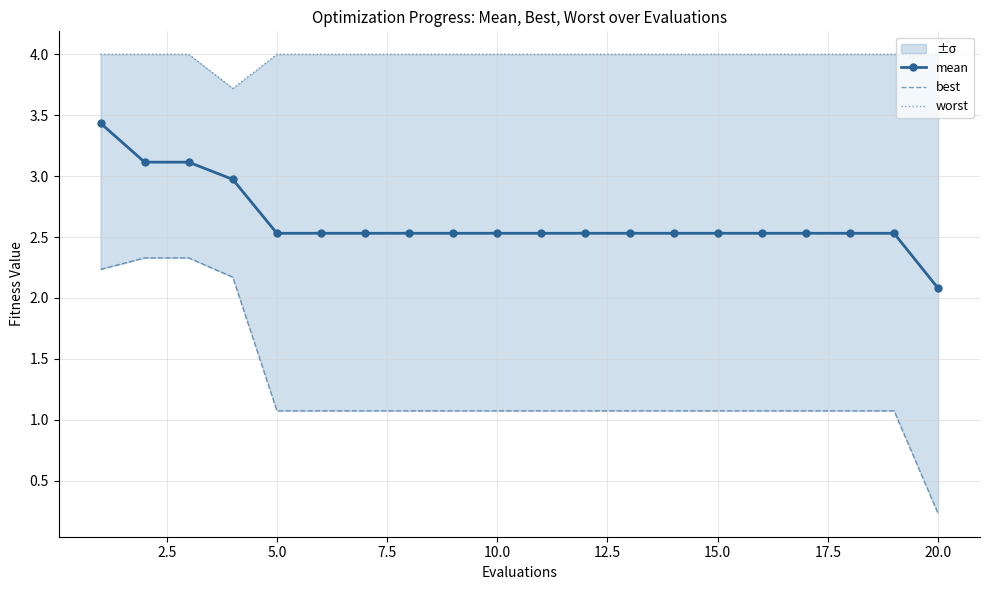

True or false: best has more than 1 points higher than both neighbors.

False